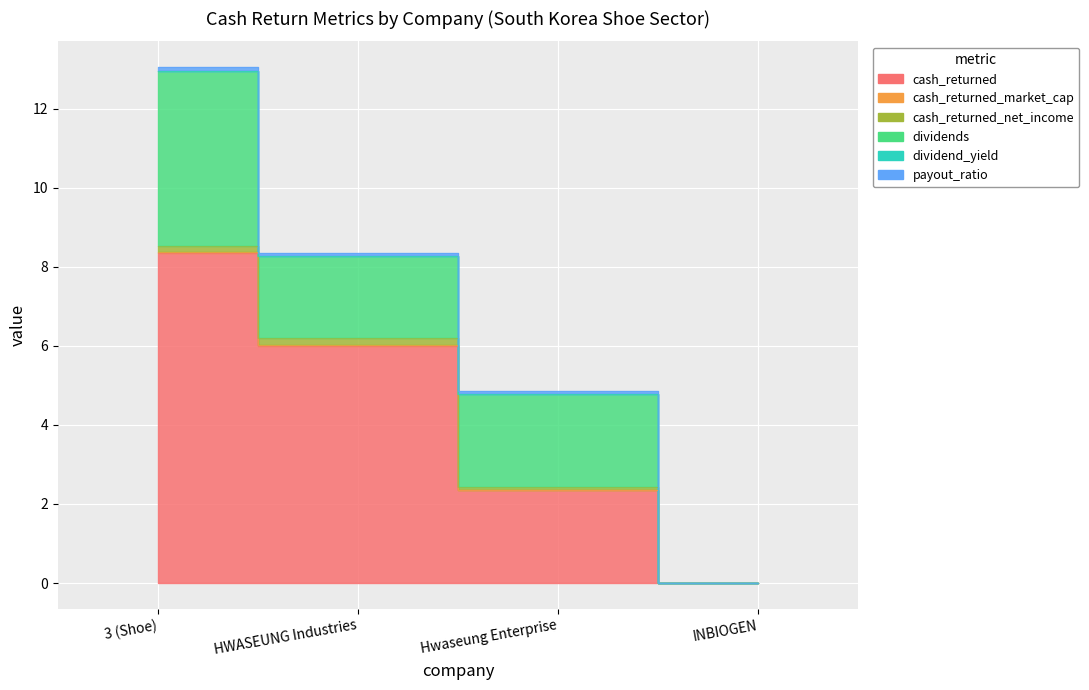

Reading left to right, what are all the values shown in this chart?

cash_returned: 8.4	6.0	2.4	0.0
cash_returned_market_cap: 0.0	0.0	0.0	0.0
cash_returned_net_income: 0.2	0.2	0.1	0.0
dividends: 4.4	2.1	2.4	0.0
dividend_yield: 0.0	0.0	0.0	0.0
payout_ratio: 0.1	0.1	0.1	0.0